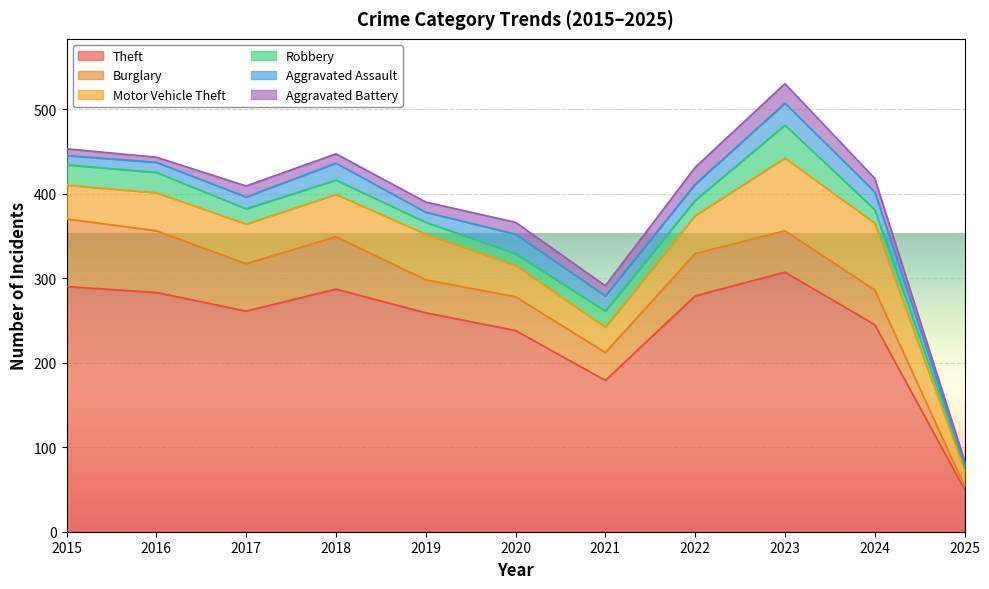

Rank the series at 2016 from highest to lowest value.

Theft, Burglary, Motor Vehicle Theft, Robbery, Aggravated Assault, Aggravated Battery